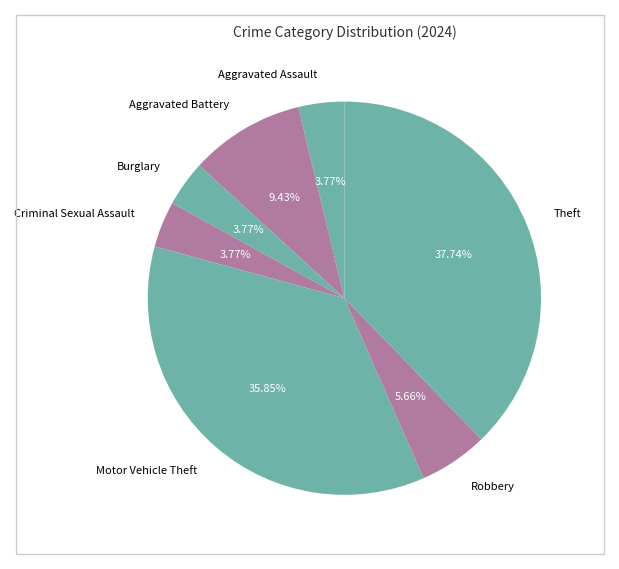

Is there any slice that represents more than half of the pie?

No